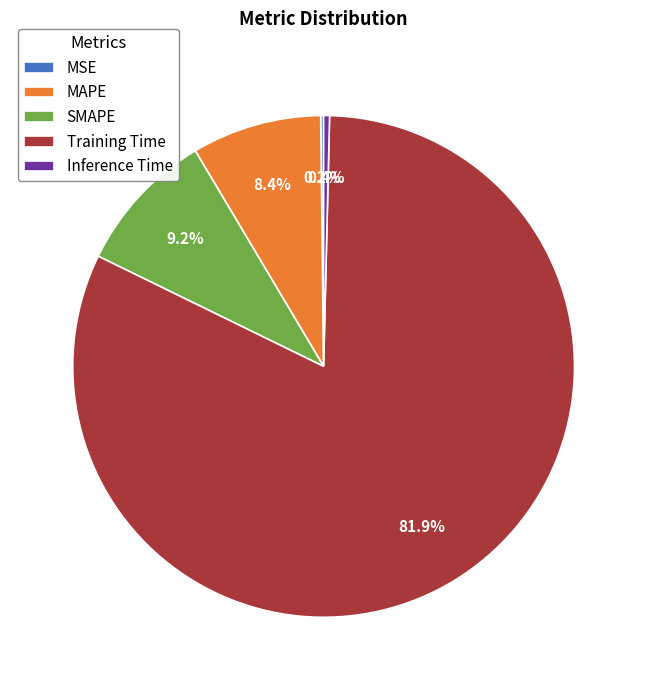

Is there any slice that represents more than half of the pie?

Yes